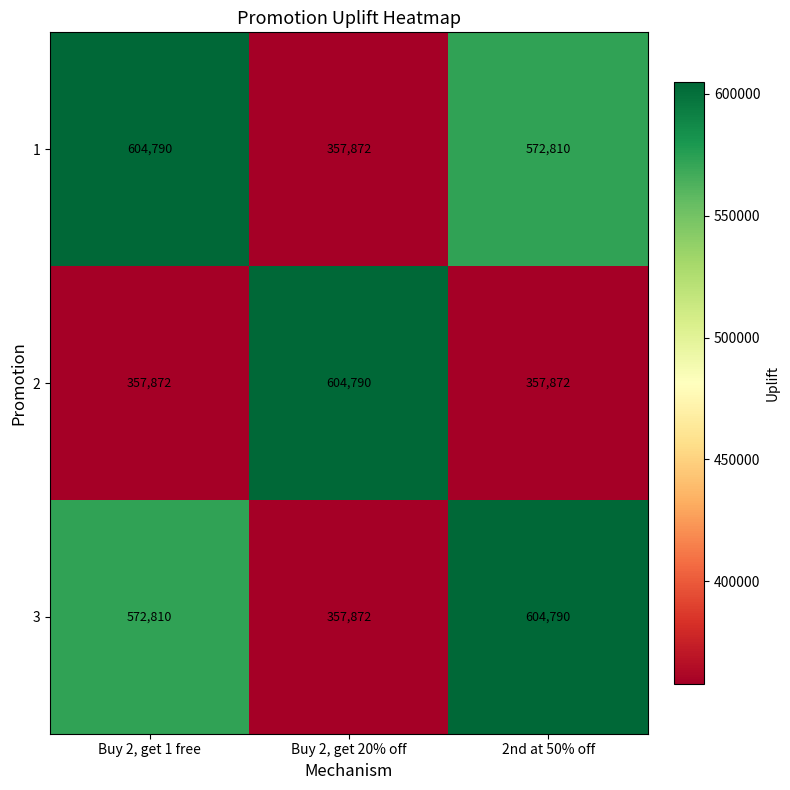

Rank the series at Buy 2, get 1 free from lowest to highest value.

2, 3, 1